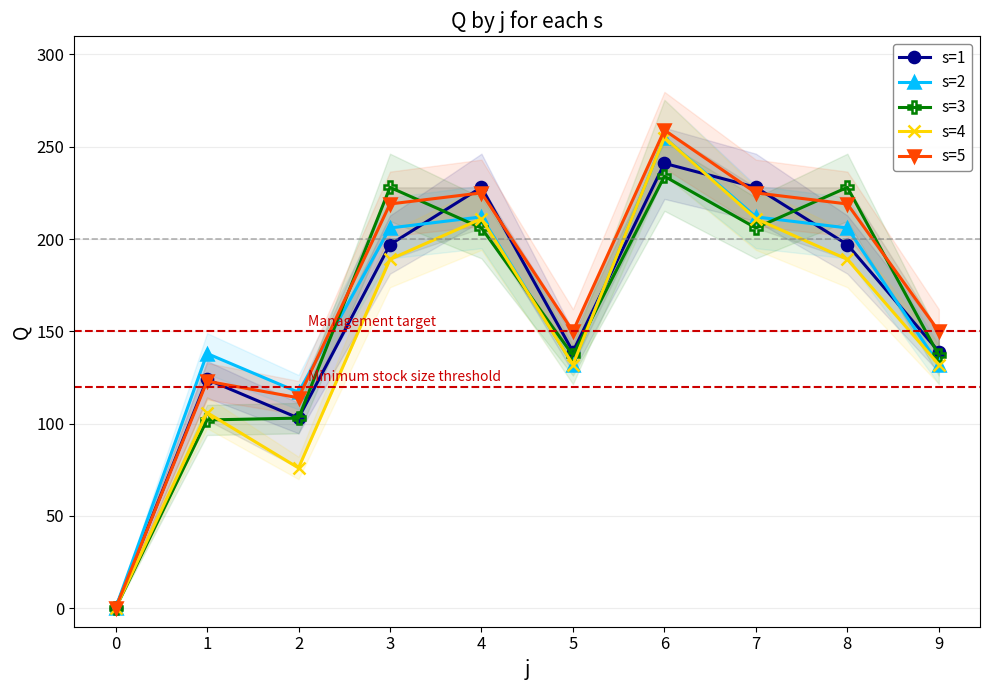

How many series are shown in this chart?

5